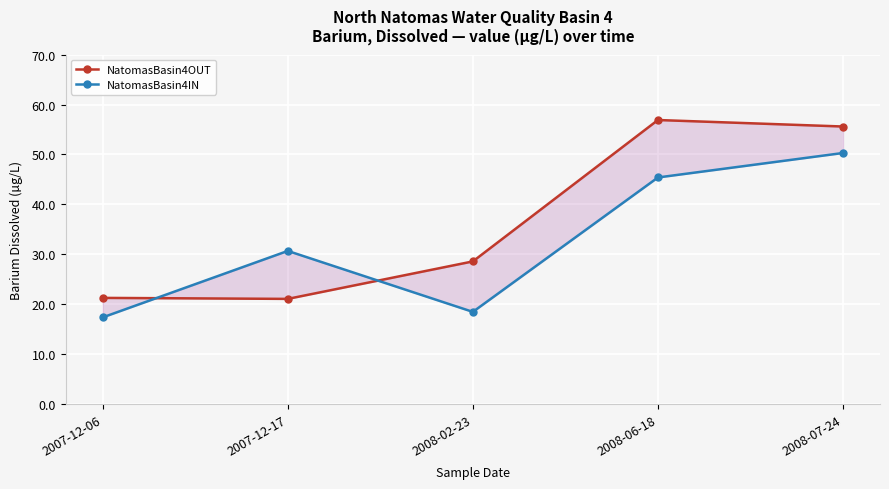

What is the spread (max minus min) of values at 2007-12-17?

9.6